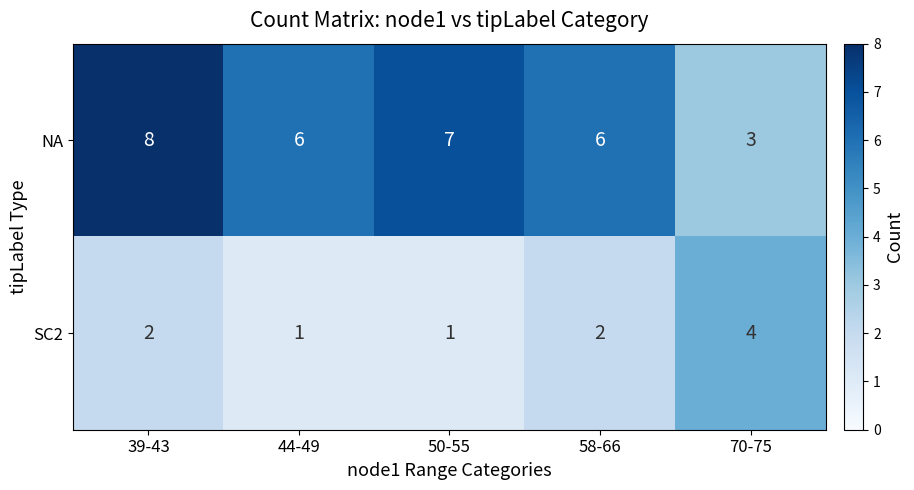

Reading left to right, list all the values displayed in this chart.

NA: 8	6	7	6	3
SC2: 2	1	1	2	4